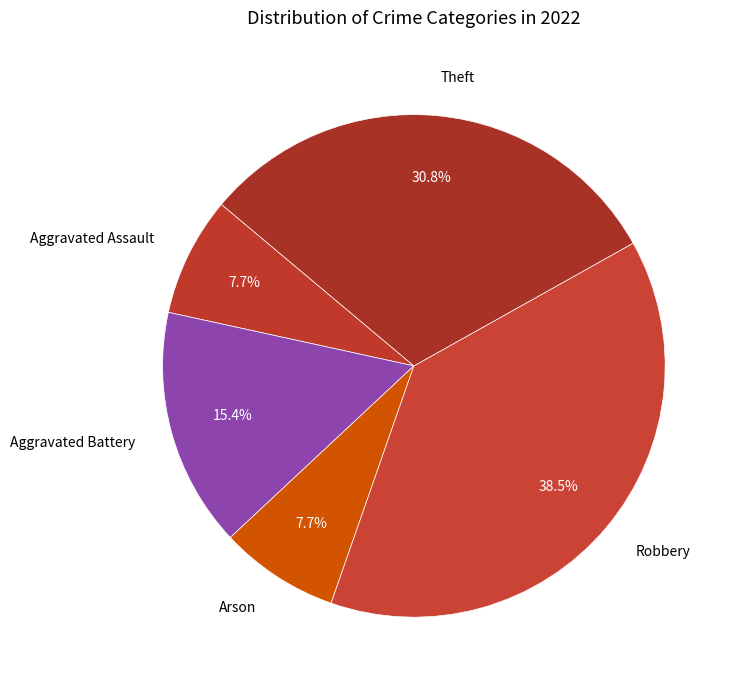

To the nearest percent, what portion does Arson represent?

8%